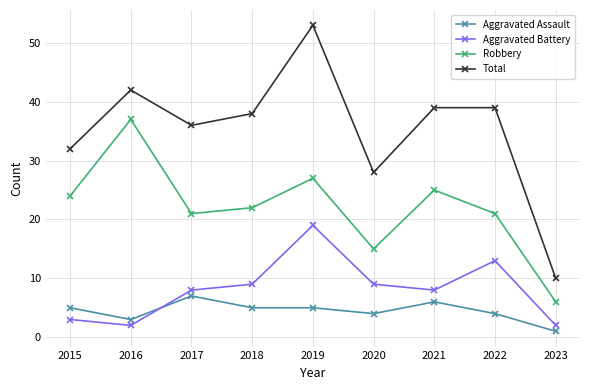

What is the average value of the Aggravated Assault series?

4